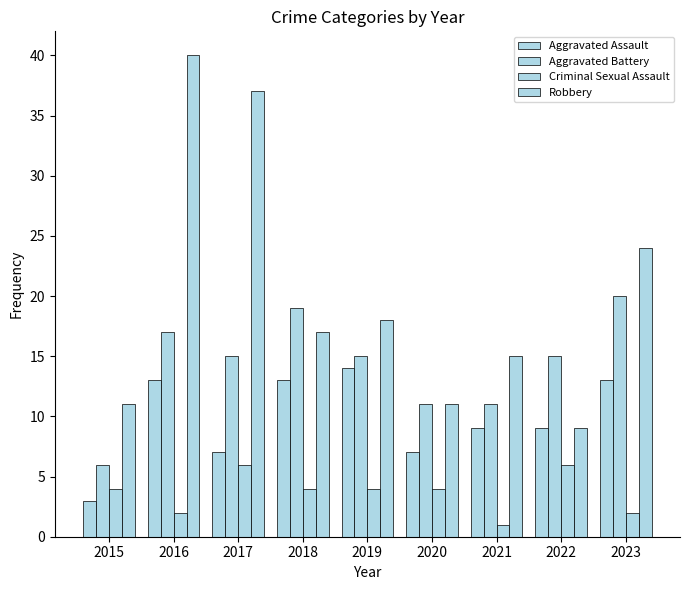

What is the highest value of the Aggravated Battery series?

20